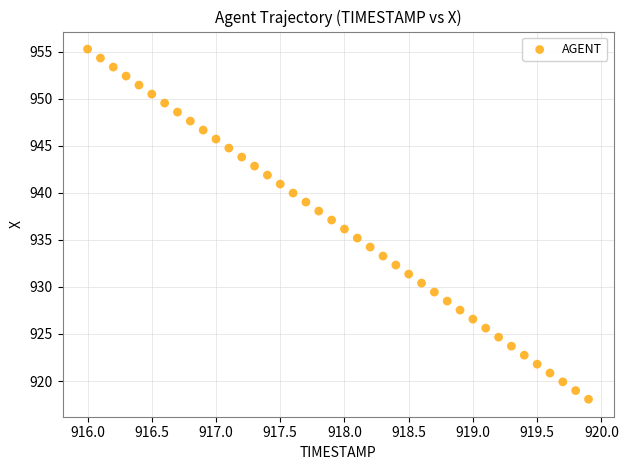

What is the range of X values (max minus min)?

3.9